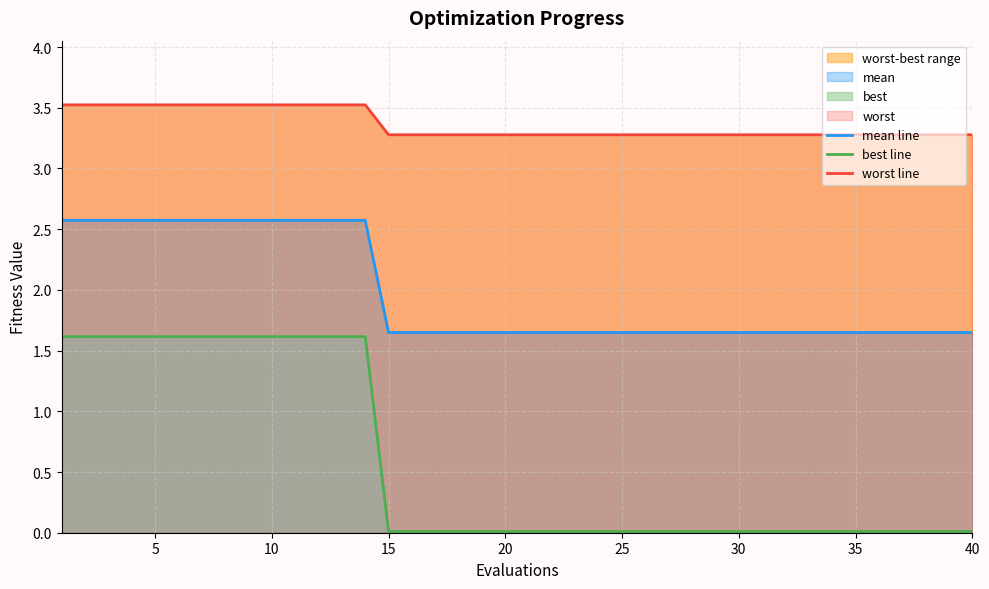

True or false: best line has a value of 0.7 at 13.

False